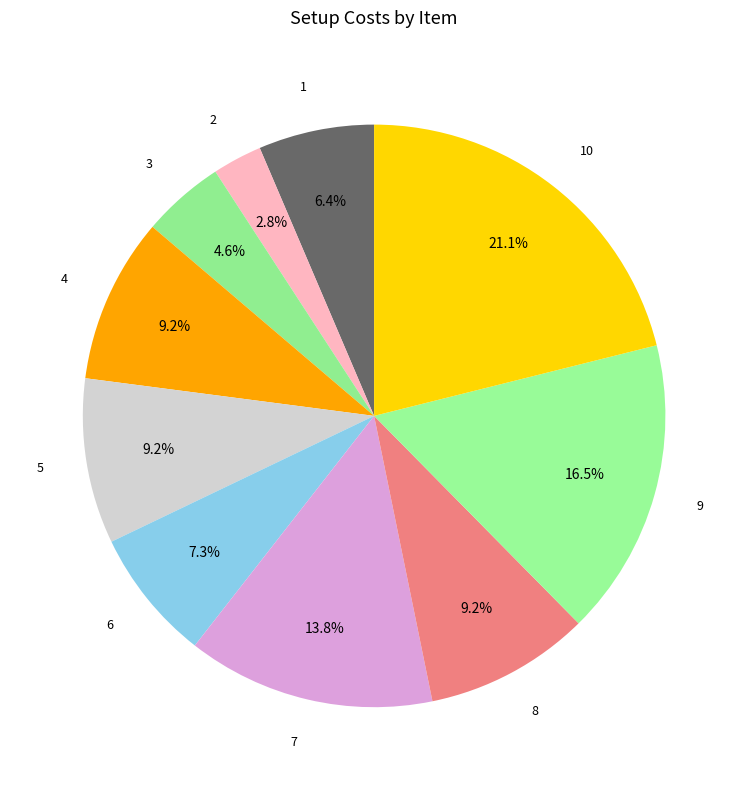

Does any single category account for the majority?

No